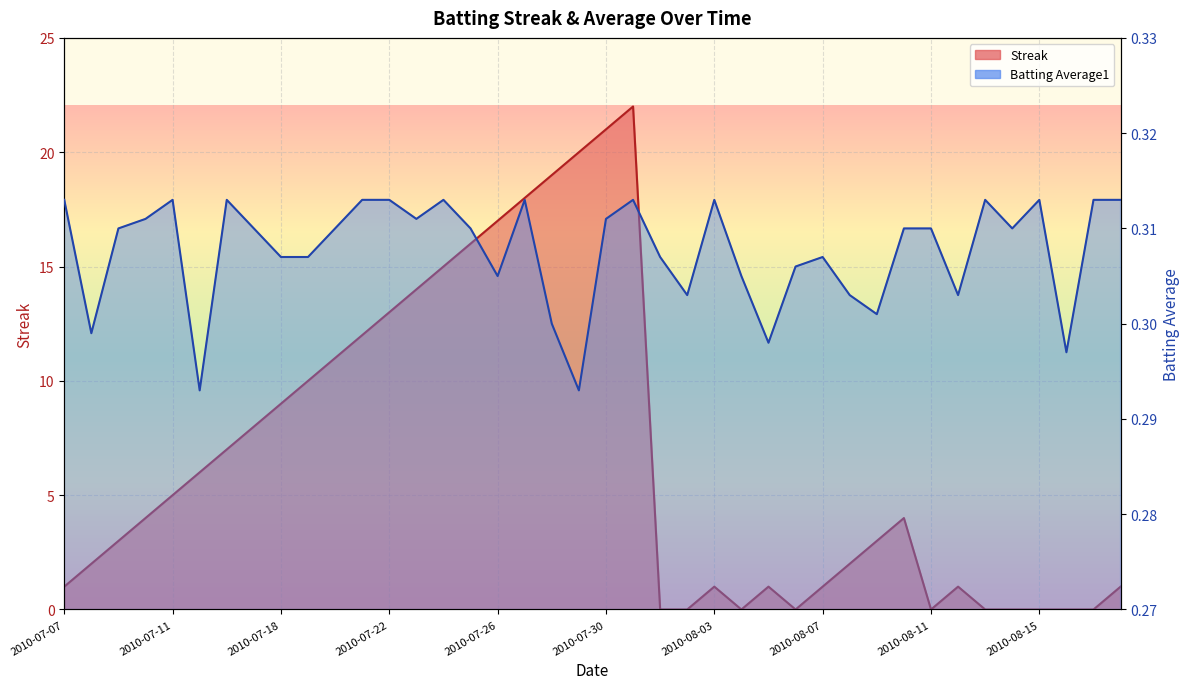

At which category does Batting Average1 reach its first local valley?

2010-07-08